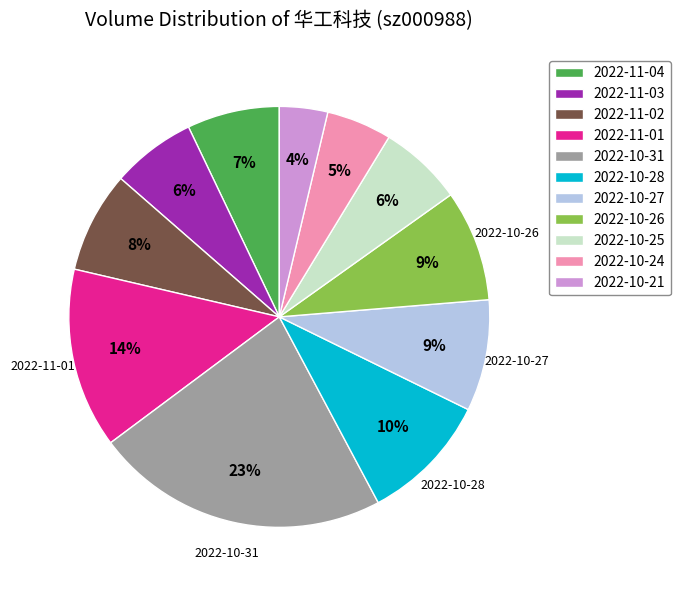

Count the number of slices in the pie.

11